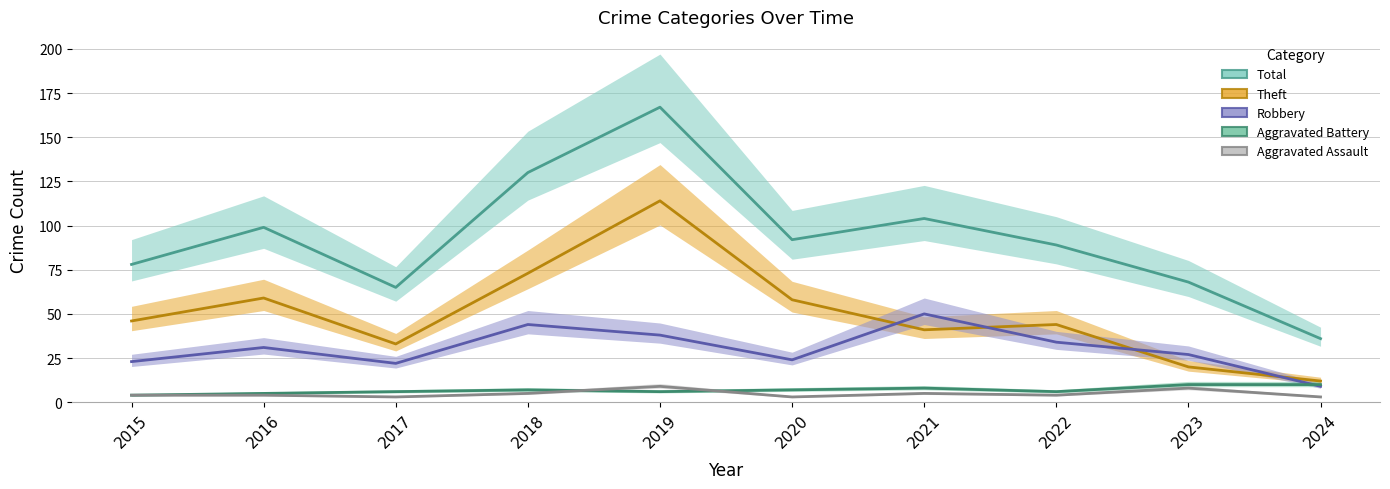

Reading left to right, extract all data points from this chart.

Total: 78	99	65	130	167	92	104	89	68	36
Theft: 46	59	33	73	114	58	41	44	20	12
Robbery: 23	31	22	44	38	24	50	34	27	9
Aggravated Battery: 4	5	6	7	6	7	8	6	10	10
Aggravated Assault: 4	4	3	5	9	3	5	4	8	3